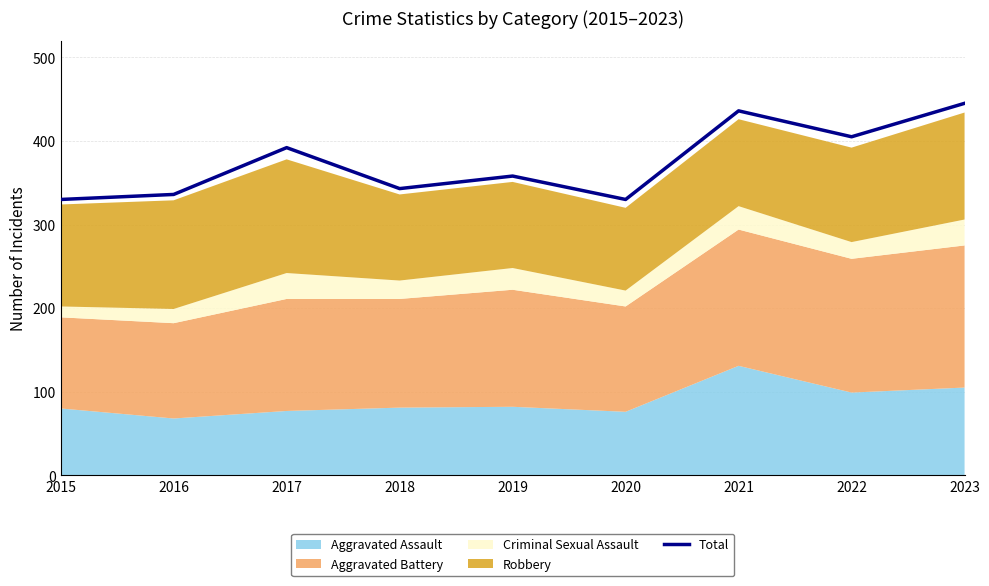

What is the value of the 5th point from the left?

358